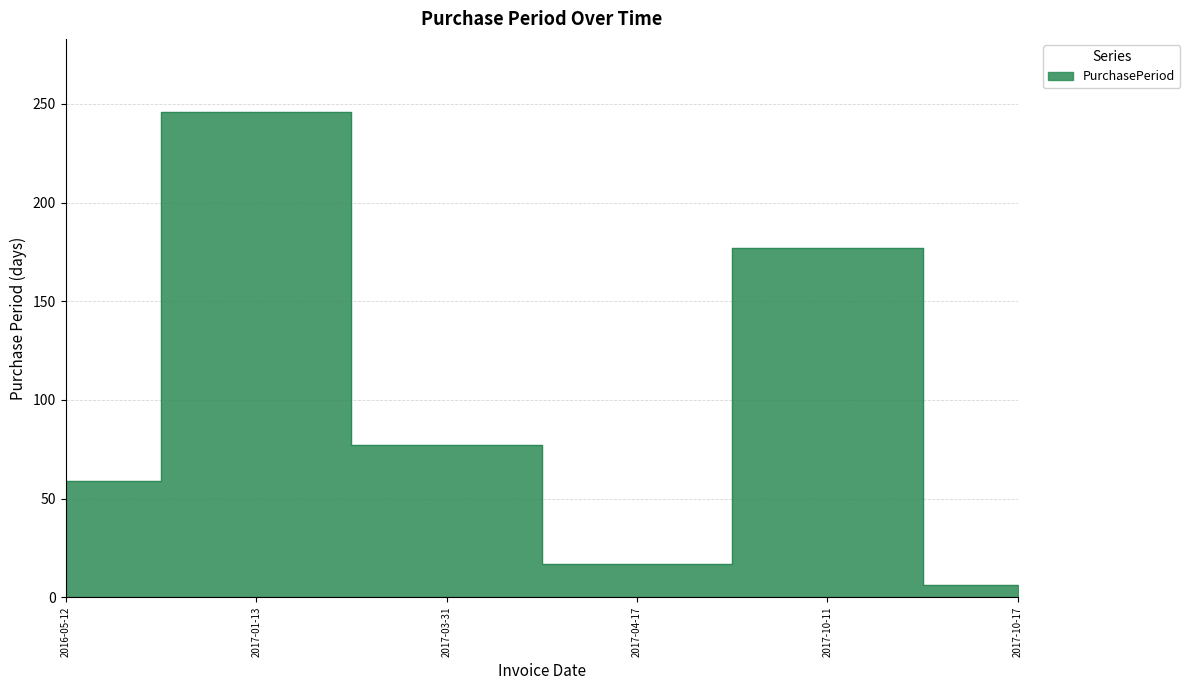

What is the difference between the maximum and minimum values?

240